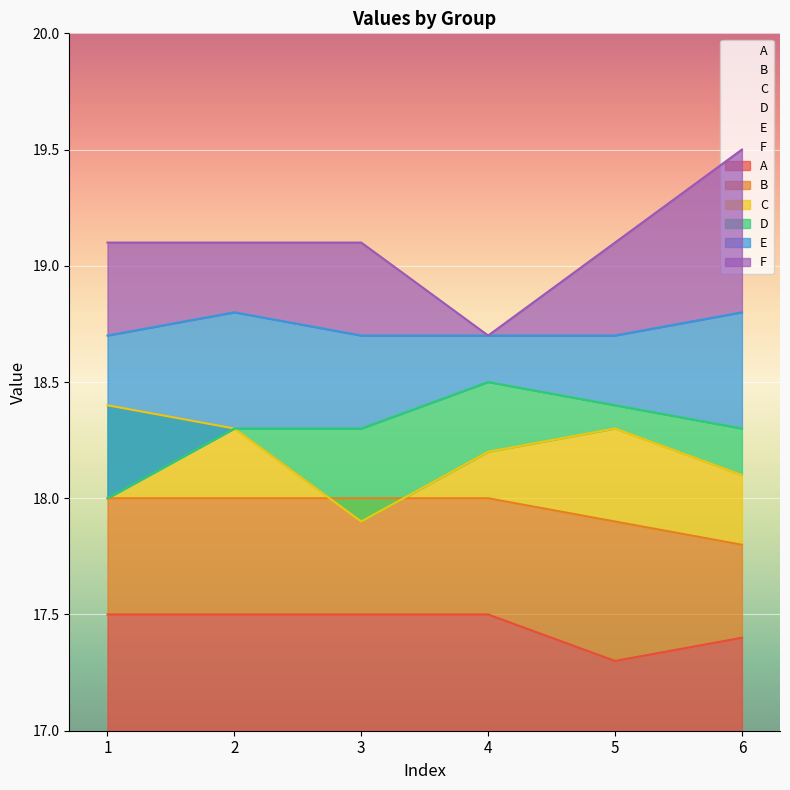

What is the sum of all F values?

114.6